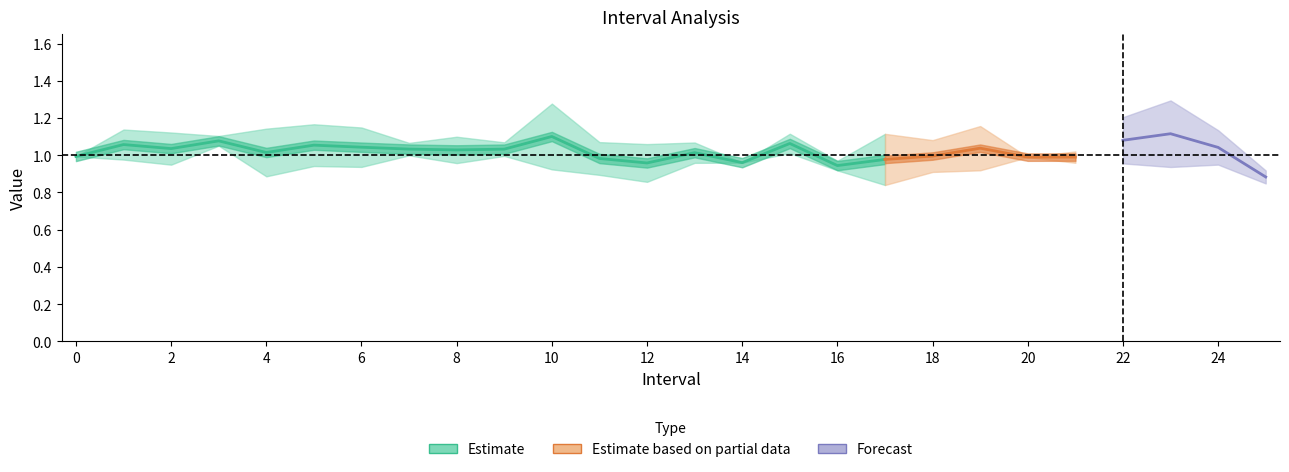

The value of Zmin at 24 is 0.3. True or false?

False